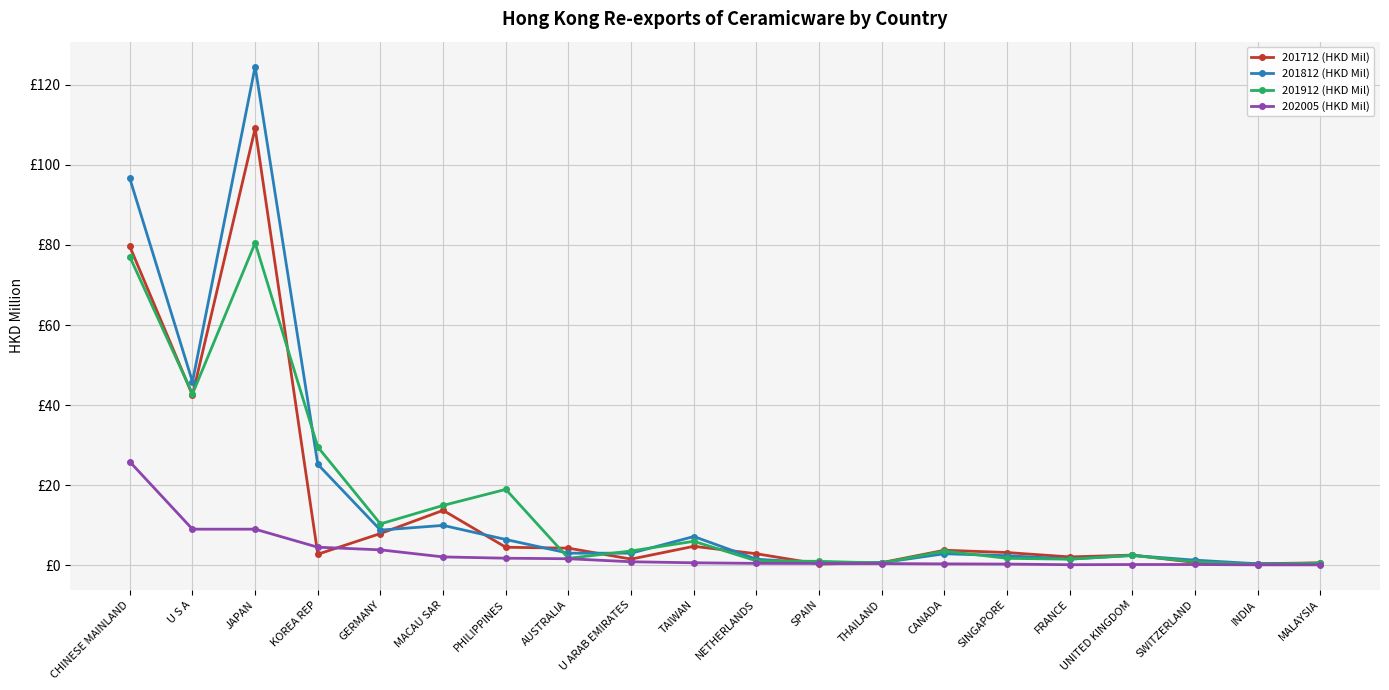

What is the highest value of the 202005 (HKD Mil) series?

25.8